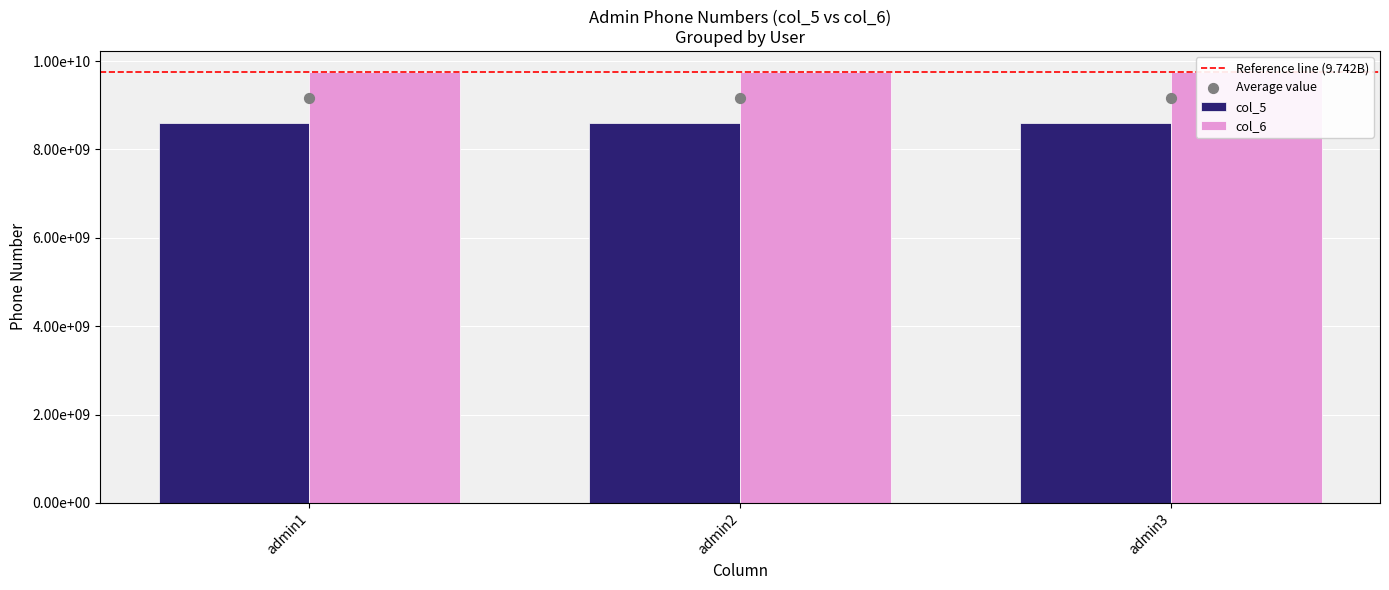

What are all the series names shown in the legend?

col_5, col_6